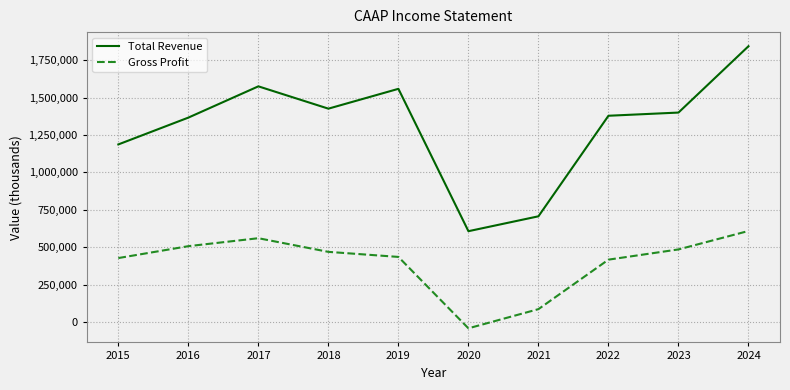

Read the Gross Profit value at 2017, to the nearest 100.

560500